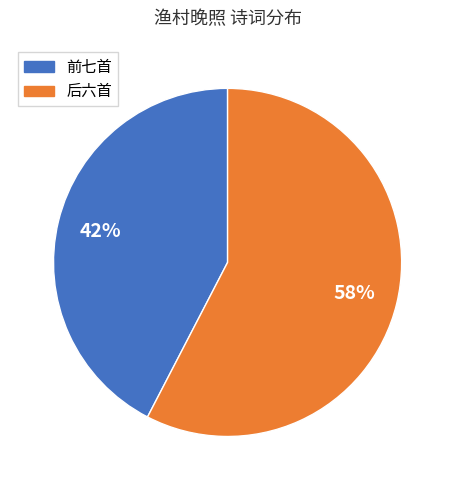

Rank the categories by value from highest to lowest.

后六首, 前七首